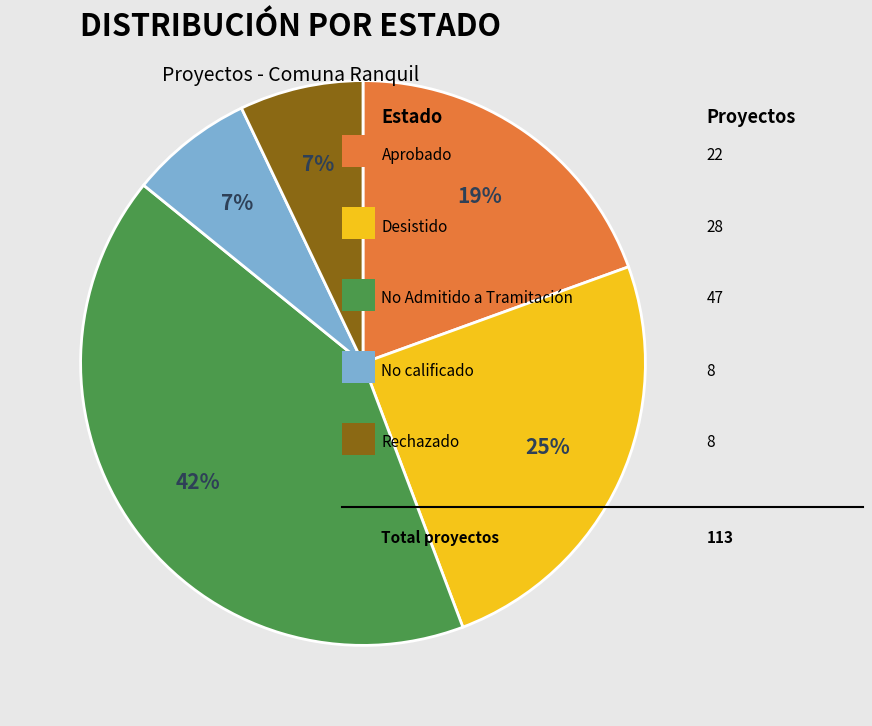

Is there any slice that represents more than half of the pie?

No